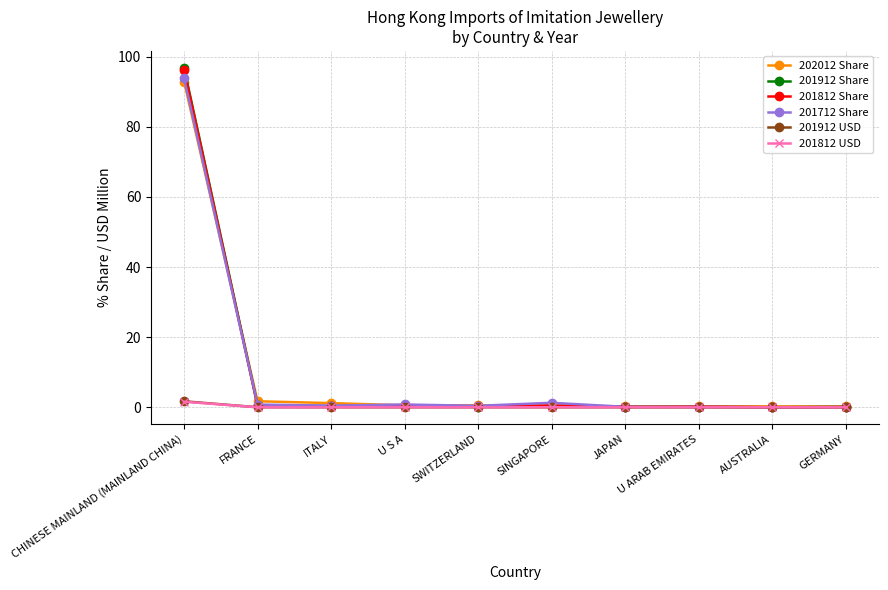

True or false: 201912 Share has more than 0 interior local peaks.

True